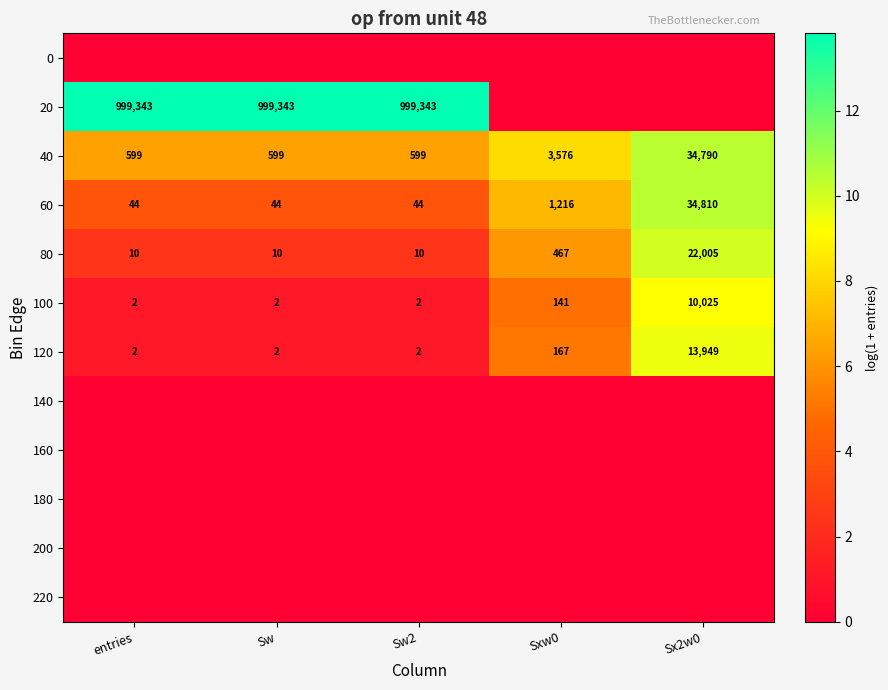

What is the difference between the maximum and minimum values in the 120 series?

13947